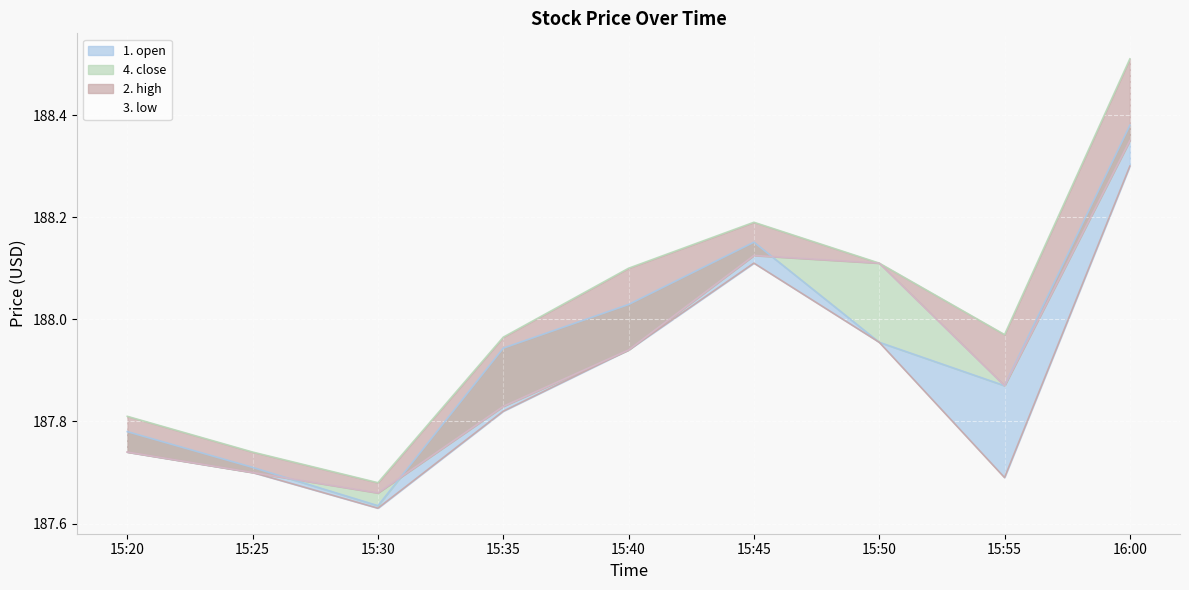

Is the value of 3. low at 15:25 greater than the value of 1. open at 15:50?

No